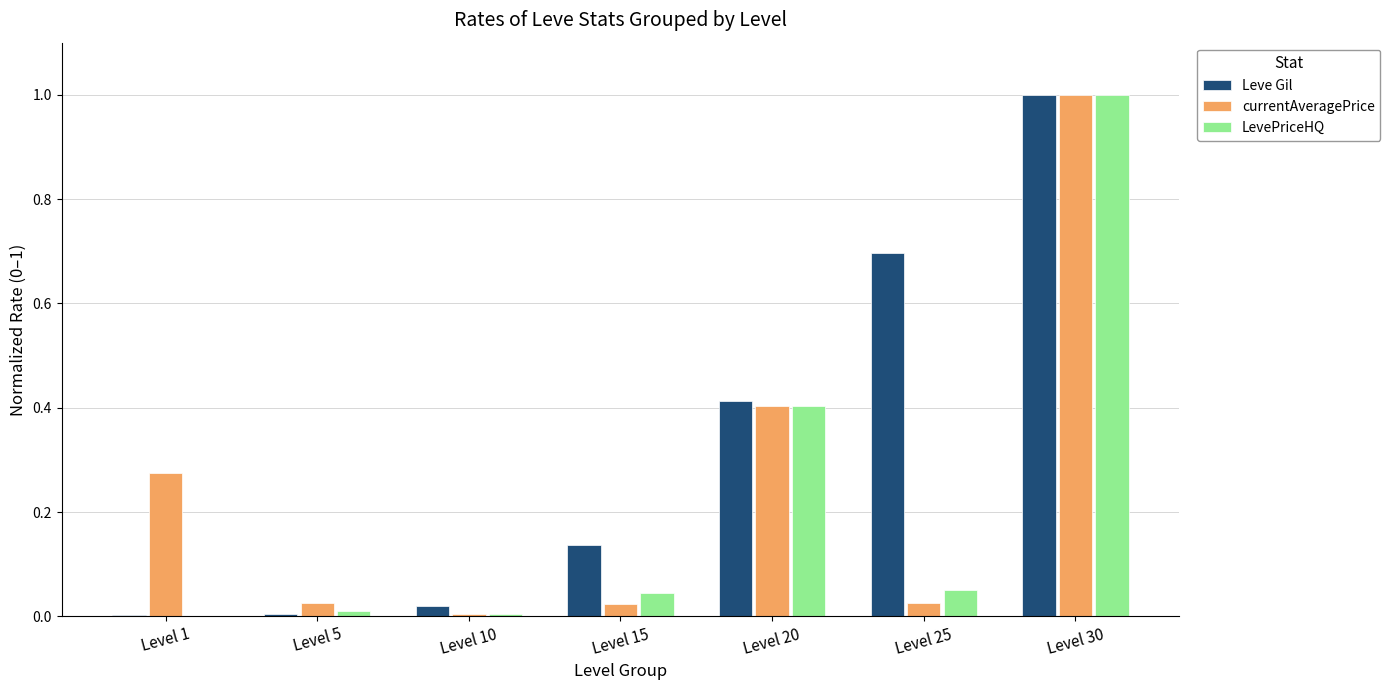

Which series changed the most between Level 10 and Level 30?

LevePriceHQ